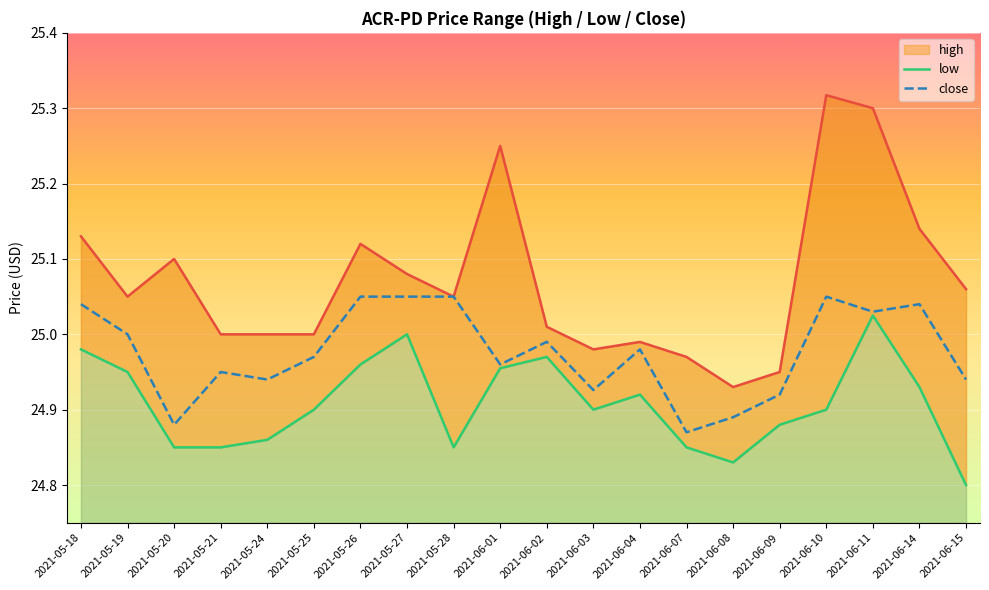

Which series has the widest spread of values?

high